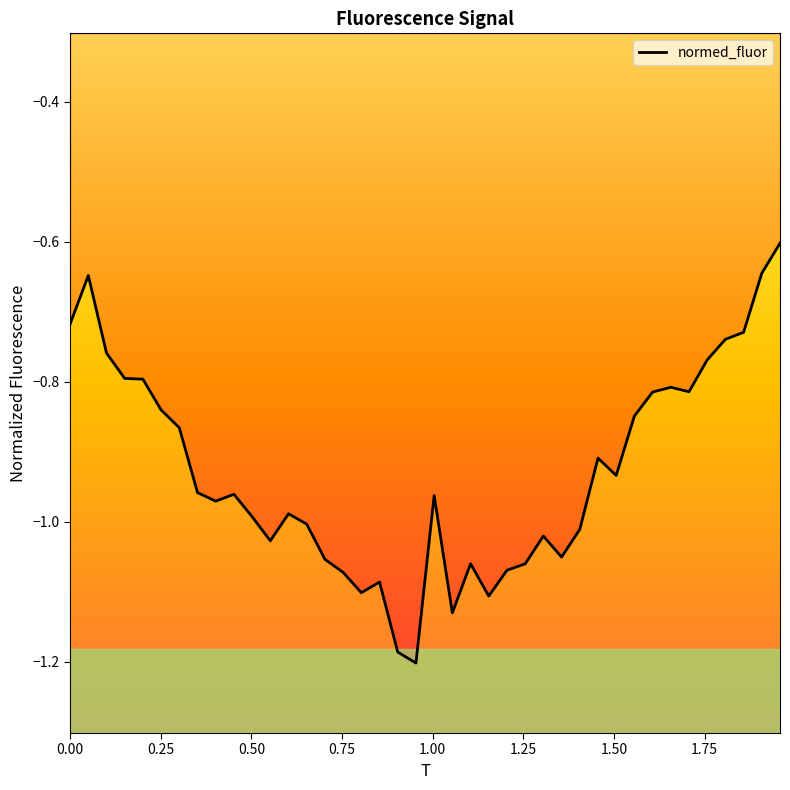

What is the difference between the maximum and minimum values?

0.6